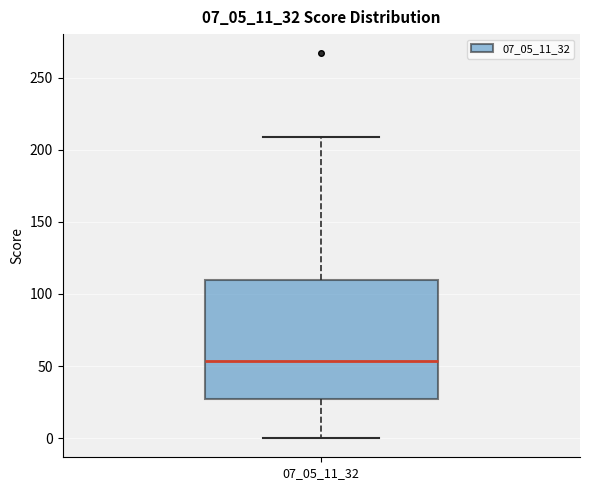

Read this box plot against the y-axis: the position of the median line, the range covered by the box, and the ends of both whiskers. The values are not printed on the chart, so give them approximately, as read against the axis.

median 55, box 25 to 110, whiskers 0 to 210